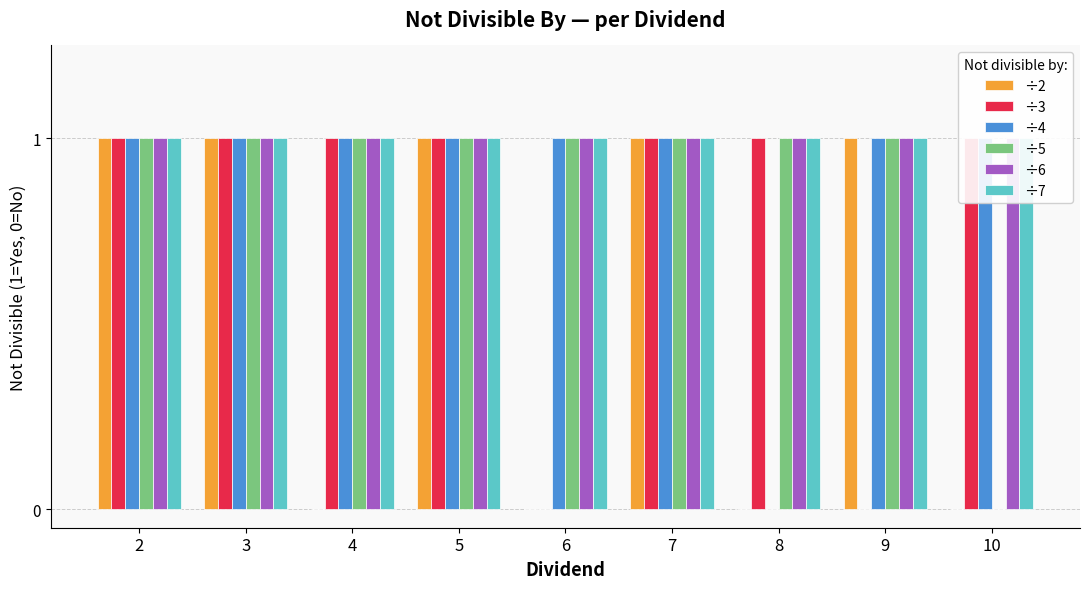

Are the bars horizontal?

No